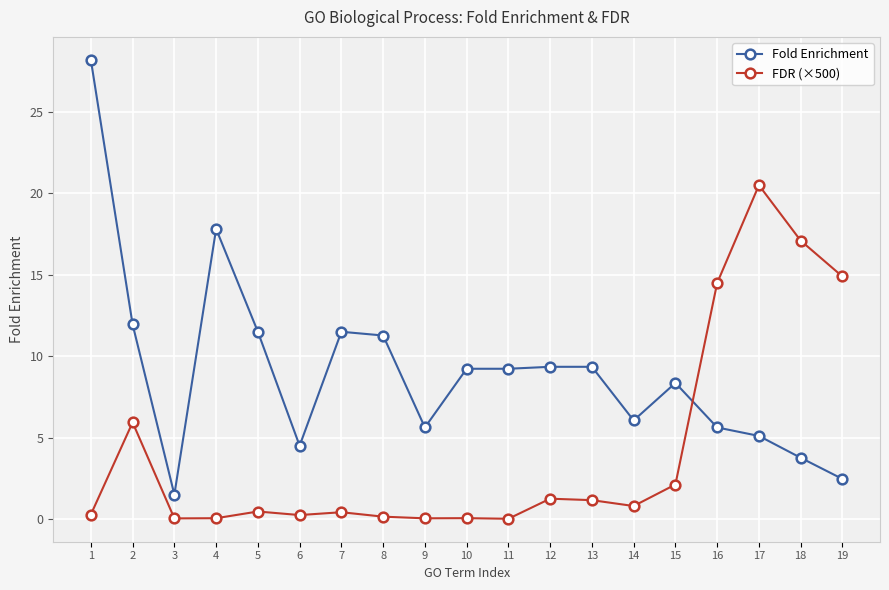

List the series in order of their overall mean, highest first.

Fold Enrichment, FDR (×500)